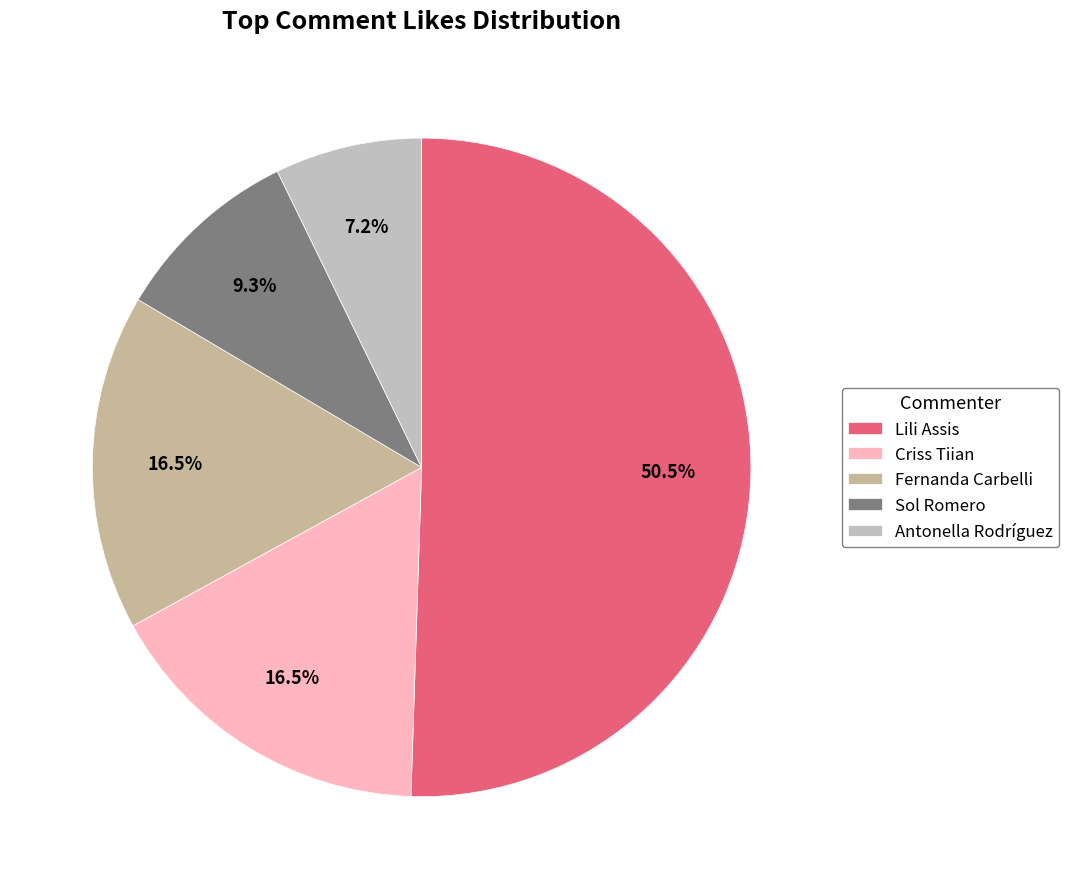

What is the smallest slice in the pie chart?

Antonella Rodríguez